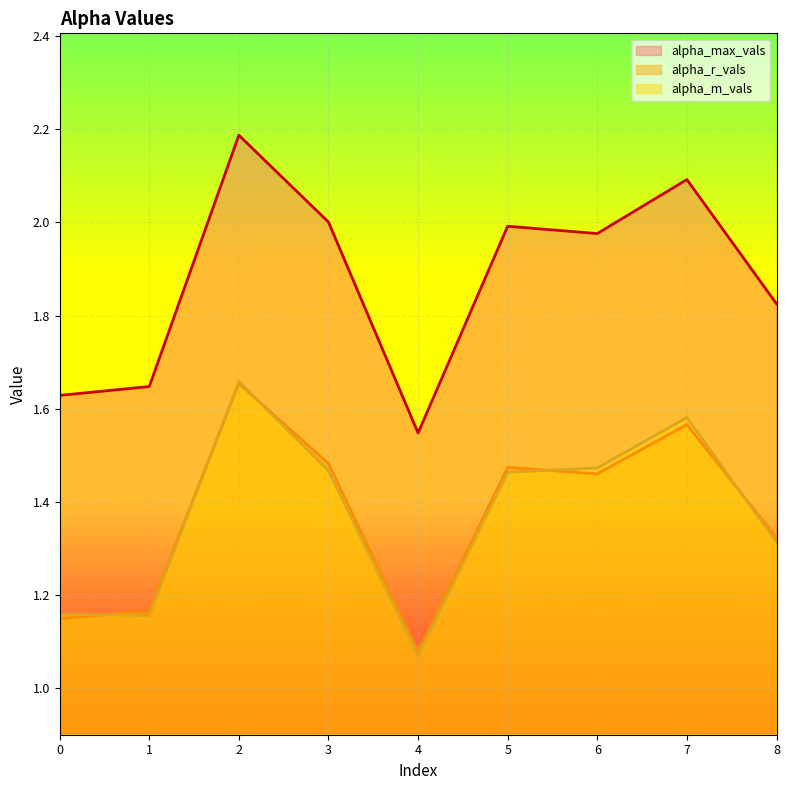

What value does the alpha_max_vals series have at 5?

2.0